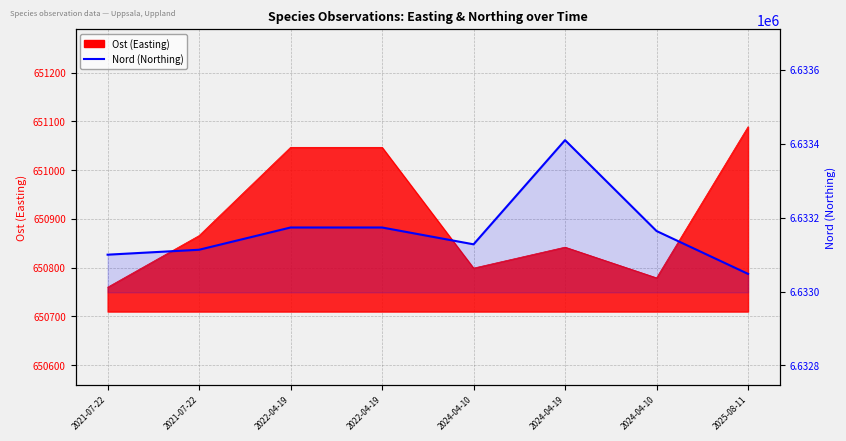

What is the change in value from 2021-07-22 to 2024-04-10?

+64.1